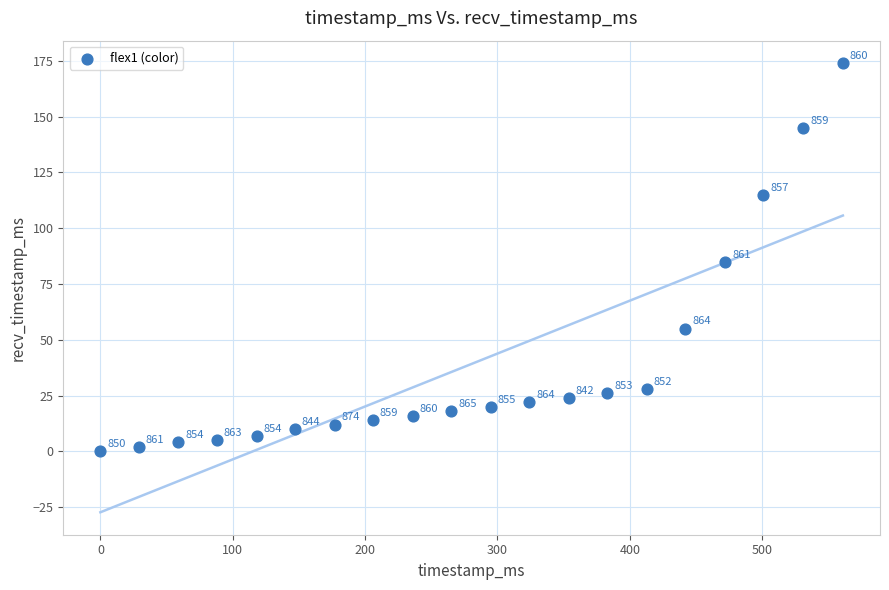

What Y value in the scatter plot is closest to 87?

85